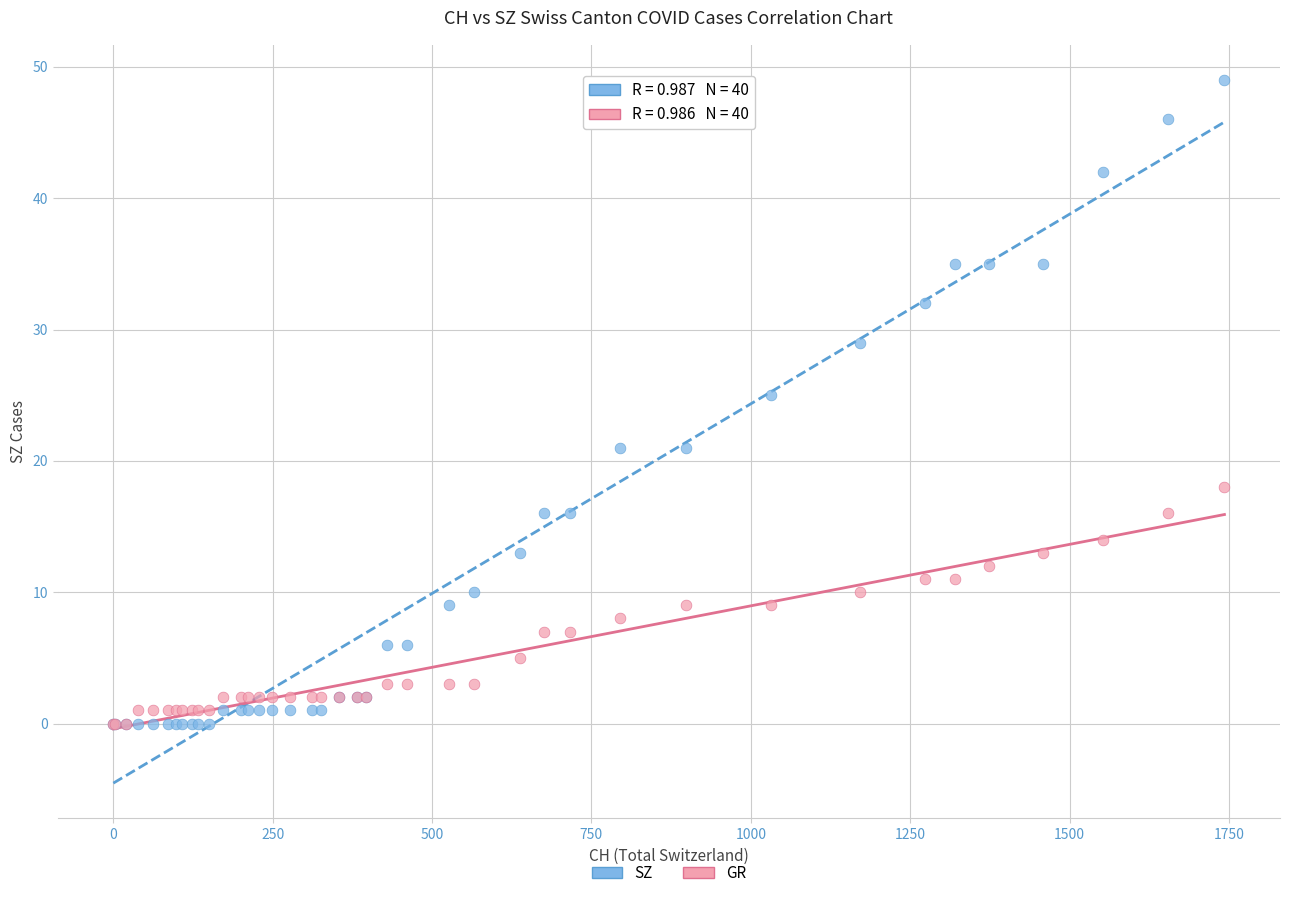

Across all series, what Y value is closest to 24?

25